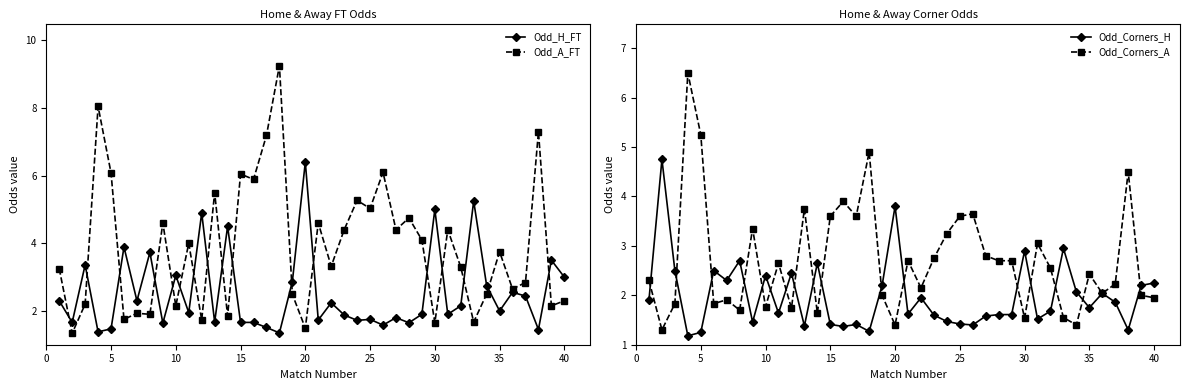

Which series ends up on top after the final intersection of Odd_Corners_A and Odd_H_FT?

Odd_H_FT